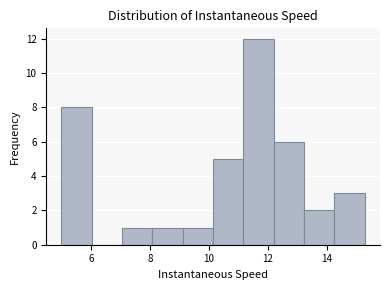

Reading left to right, transcribe this chart: for each bar, give the range it covers on the x-axis and its height. Neither the bar edges nor the heights are printed on the chart, so give them approximately, as read against the axes.

5.0 to 6.0: 8
6.0 to 7.0: 0
7.0 to 8.0: 1
8.0 to 9.2: 1
9.2 to 10.2: 1
10.2 to 11.2: 5
11.2 to 12.2: 12
12.2 to 13.2: 6
13.2 to 14.2: 2
14.2 to 15.2: 3